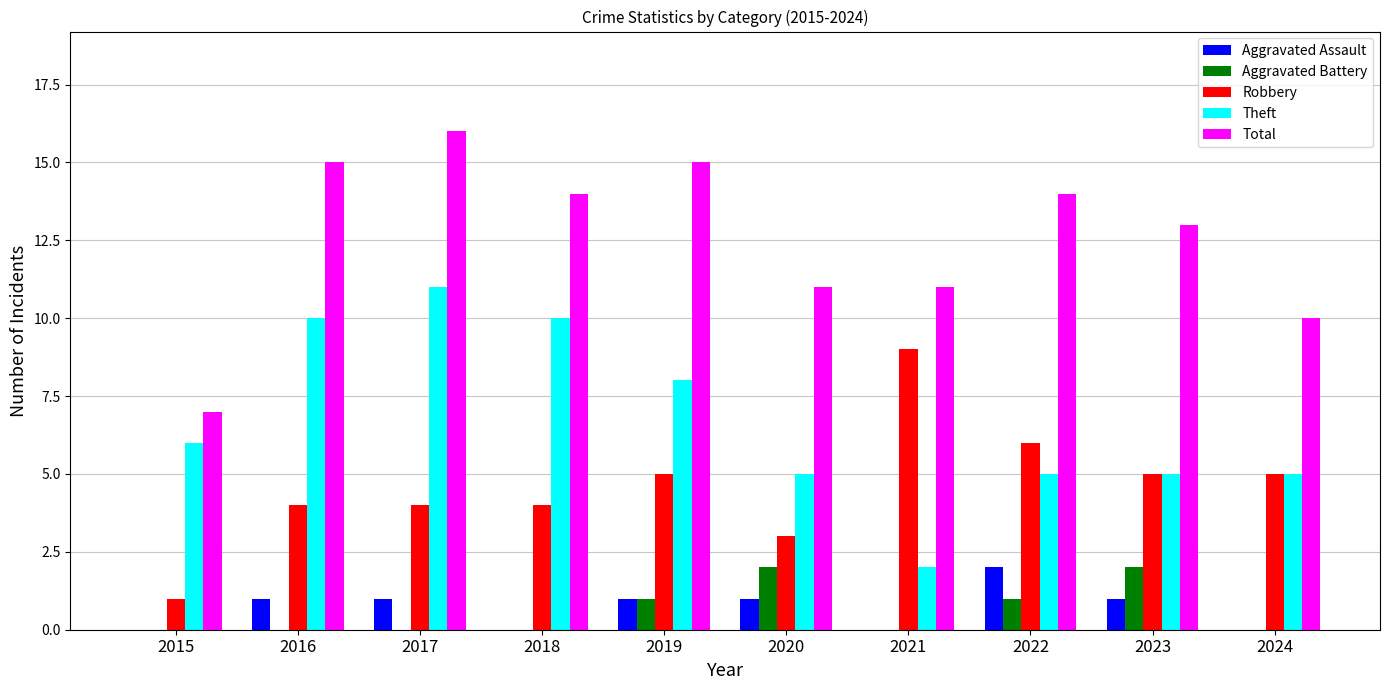

What is the spread (max minus min) of values at 2018?

14